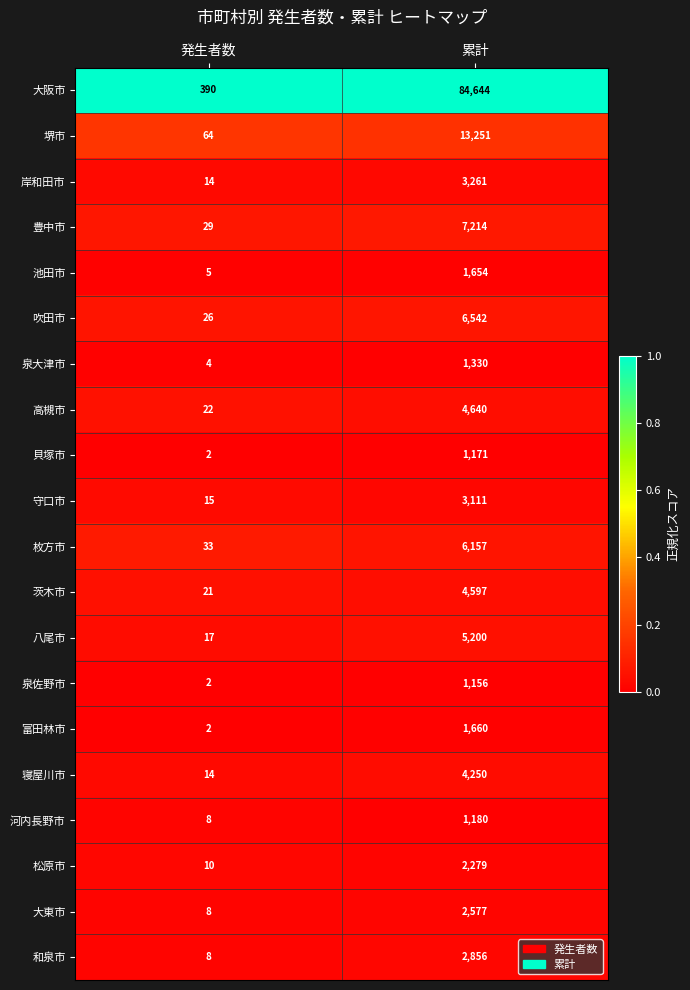

The 茨木市 series shows 21 at 発生者数. True or false?

True